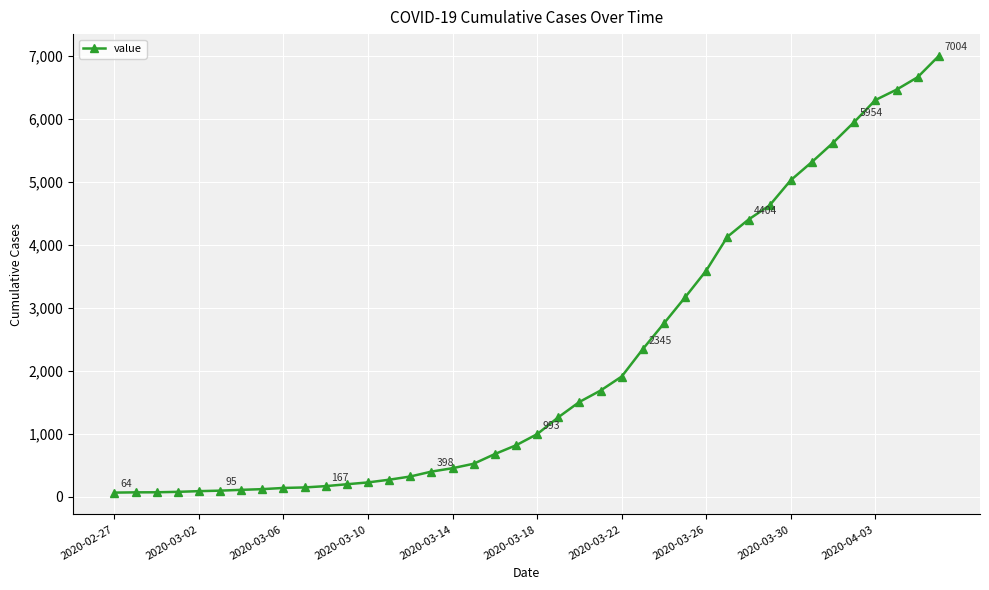

What is the maximum value shown in the chart?

7004